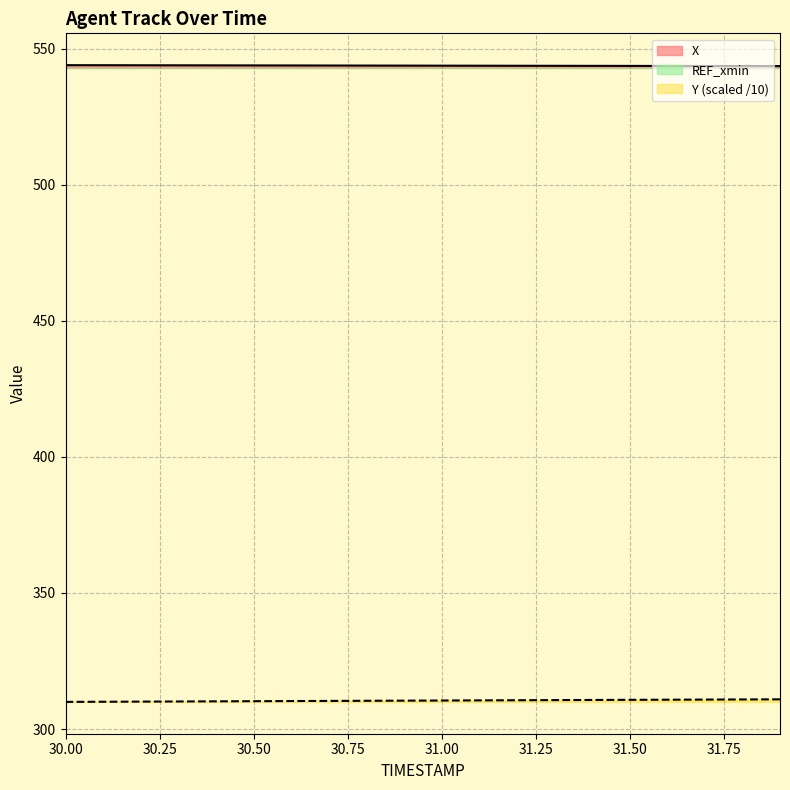

True or false: Y has more than 2 points higher than both neighbors.

False